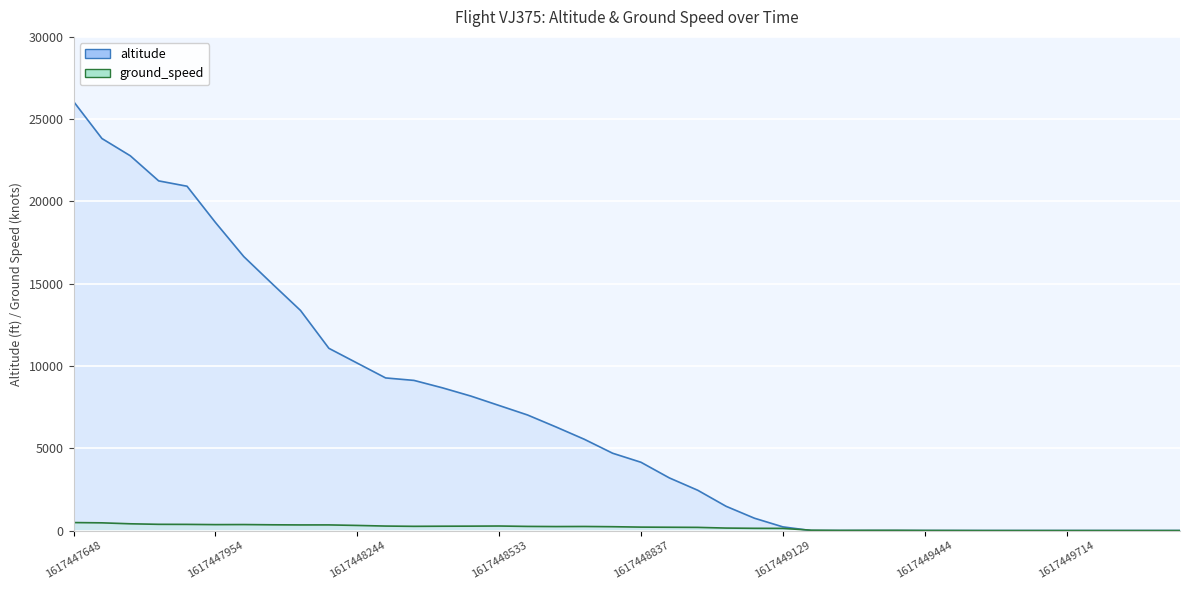

Does the chart display data point markers on the line(s)?

No